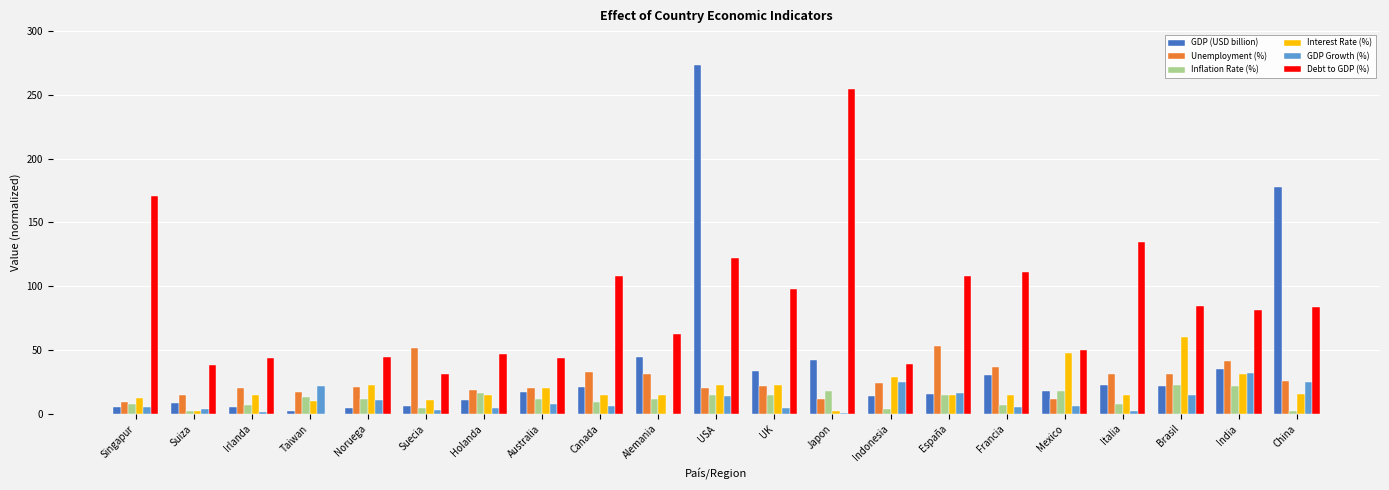

At which category does the chart reach its peak across all series?

USA